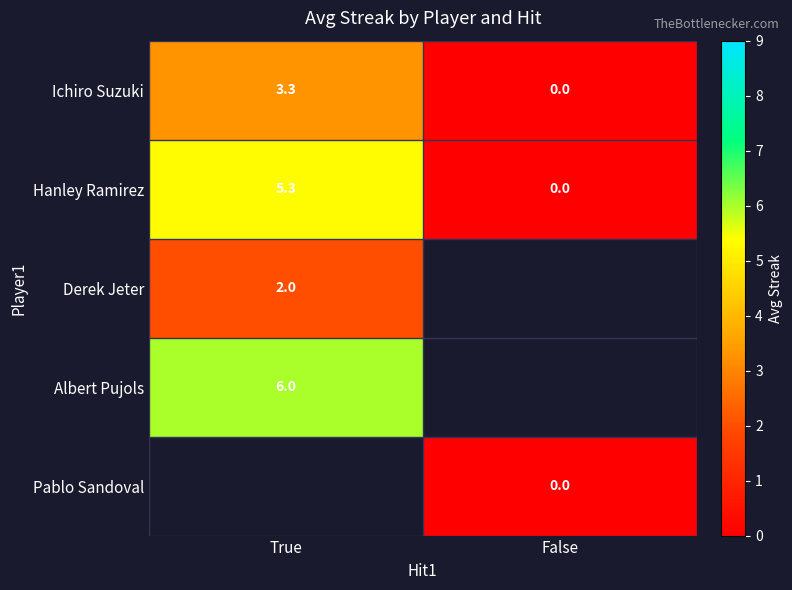

What is the sum of the Hanley Ramirez values at True and False?

5.3